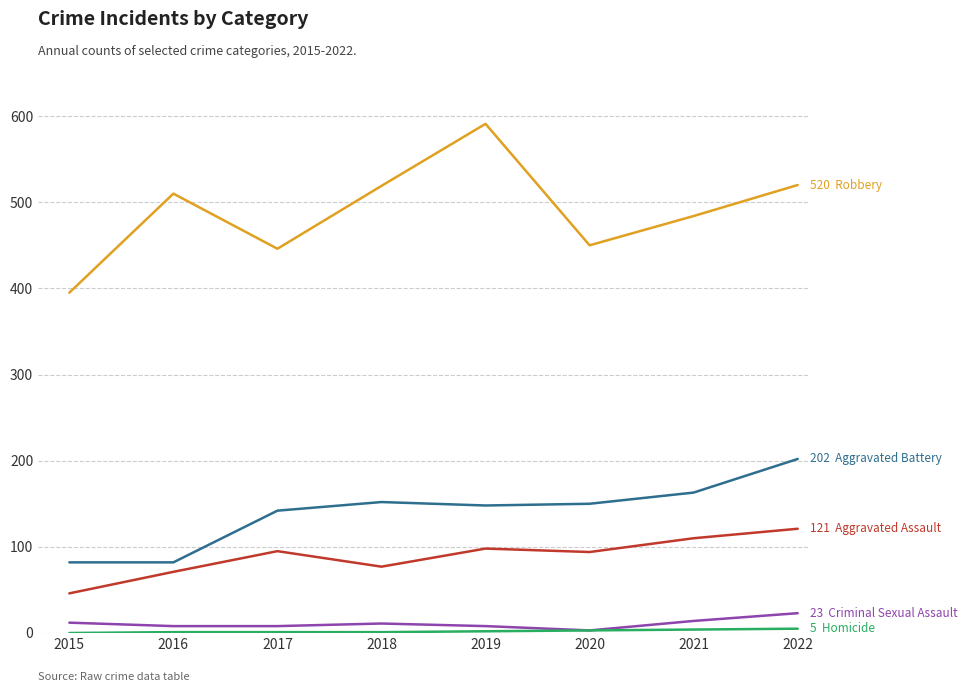

Which category has the highest value across all series?

2019